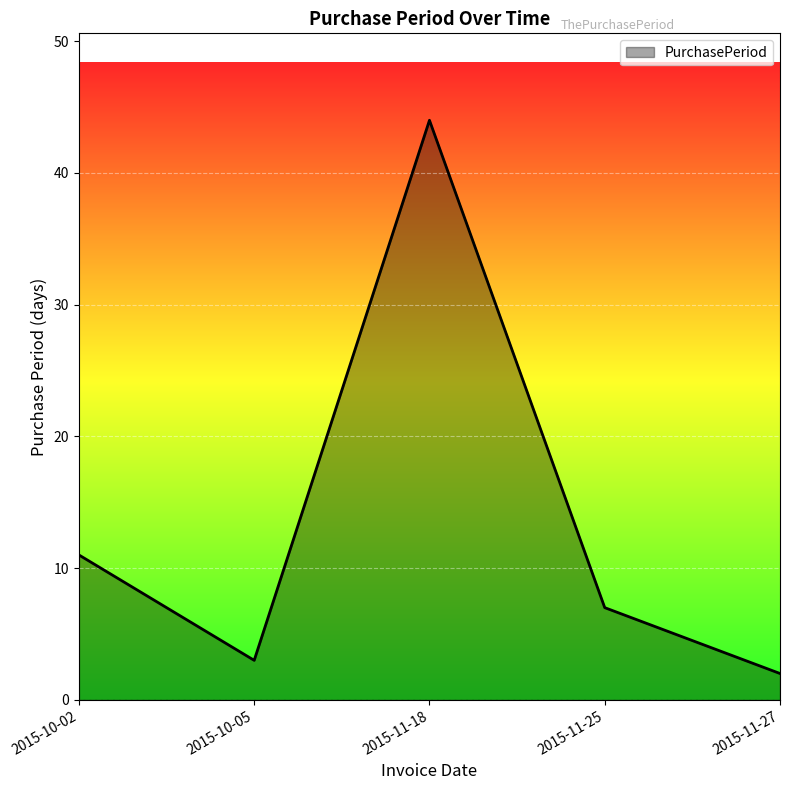

Rank the categories by value from lowest to highest.

2015-11-27, 2015-10-05, 2015-11-25, 2015-10-02, 2015-11-18